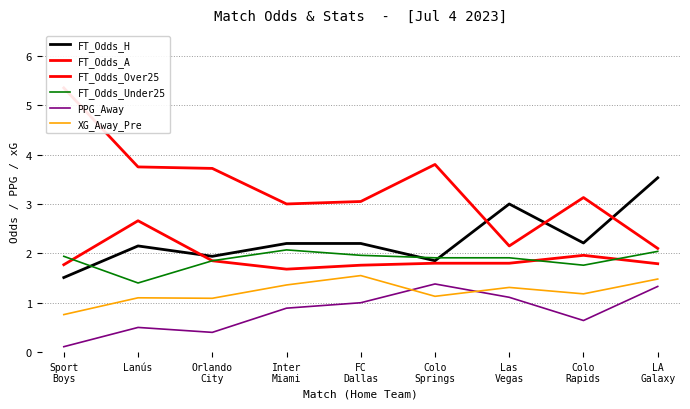

What is the lowest value of the FT_Odds_A series?

2.1